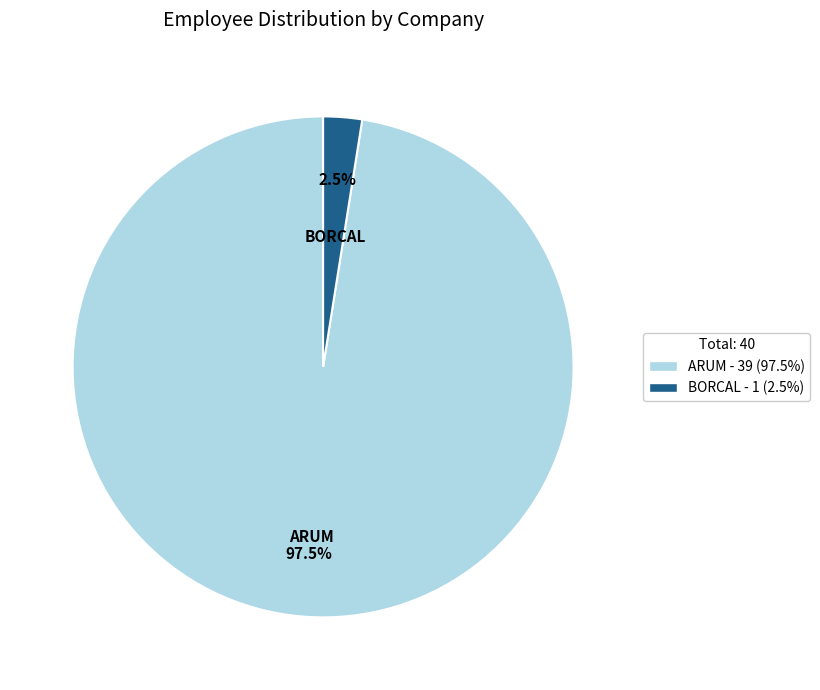

To the nearest percent, what is the combined percentage of ARUM and BORCAL?

100%